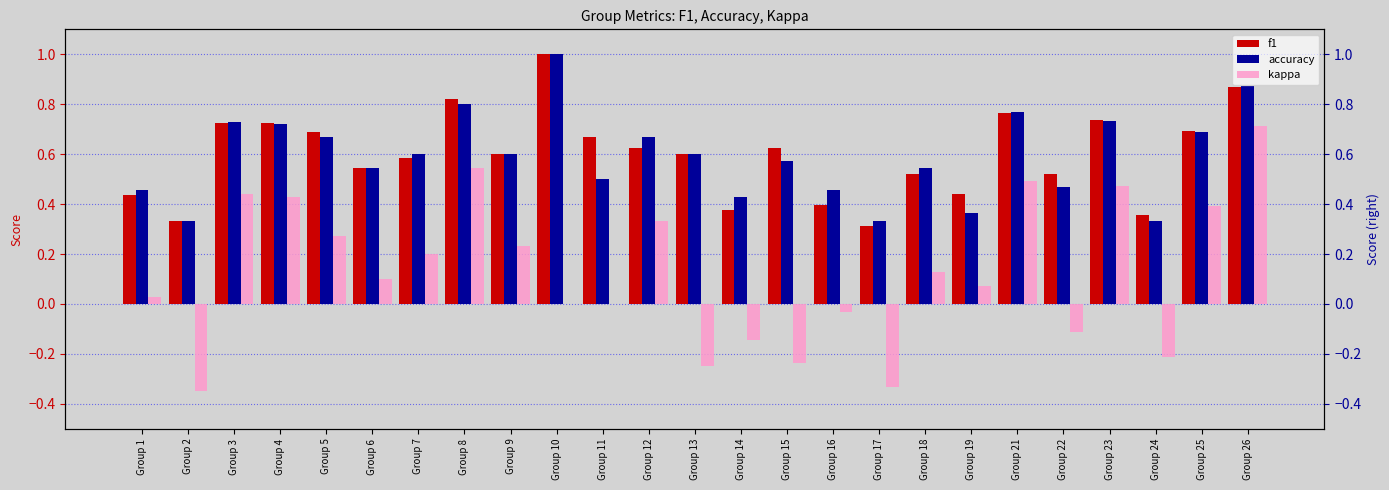

Does the chart contain any negative values?

Yes